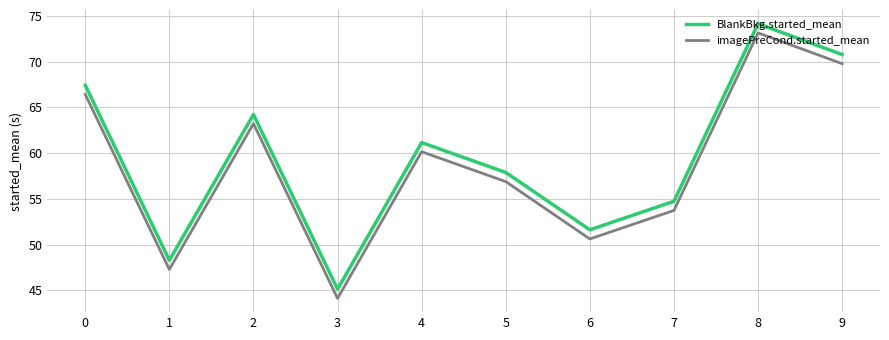

How many lines are shown in the chart?

2